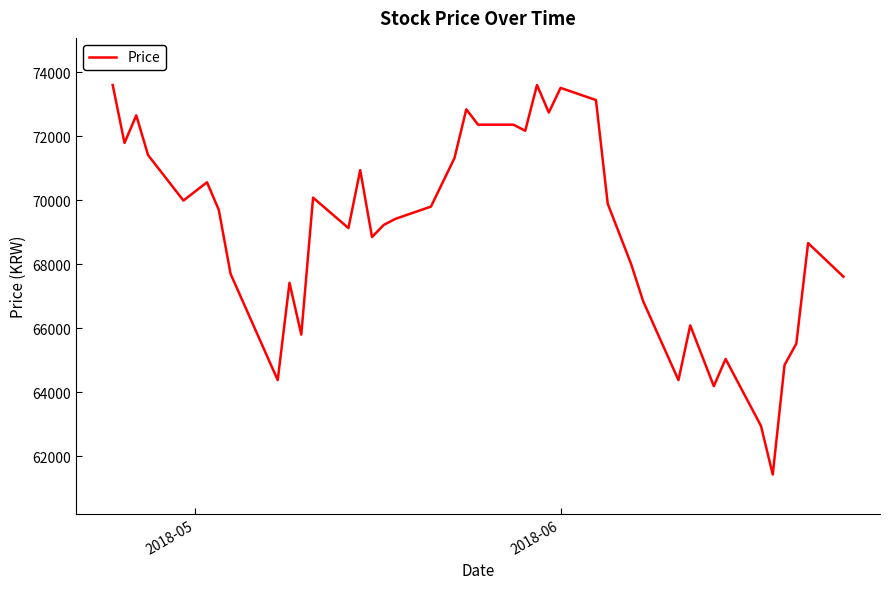

What is the difference between the maximum and minimum values?

12170